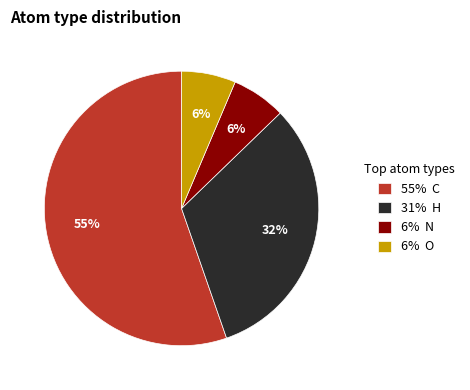

To the nearest percent, what is the average slice percentage?

25%